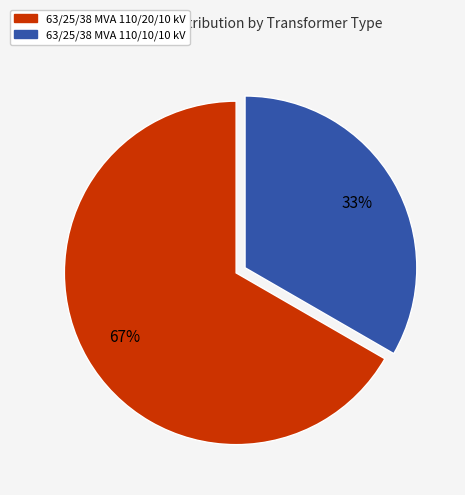

What is the ratio of the value at 63/25/38 MVA 110/20/10 kV to the value at 63/25/38 MVA 110/10/10 kV?

2.0